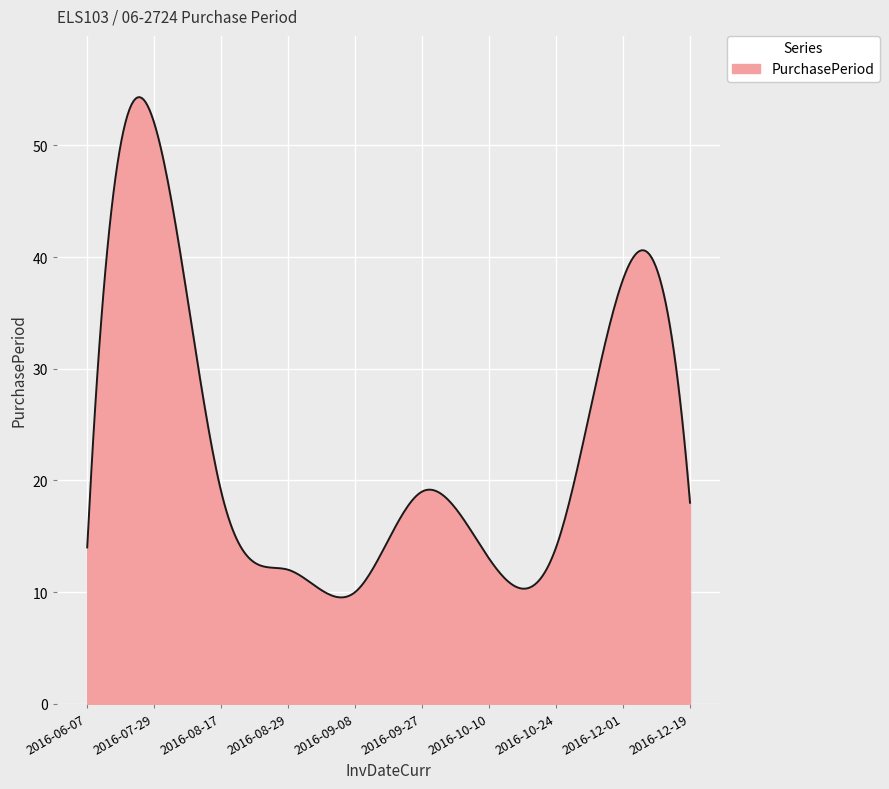

What is the difference between the maximum and minimum values?

44.8